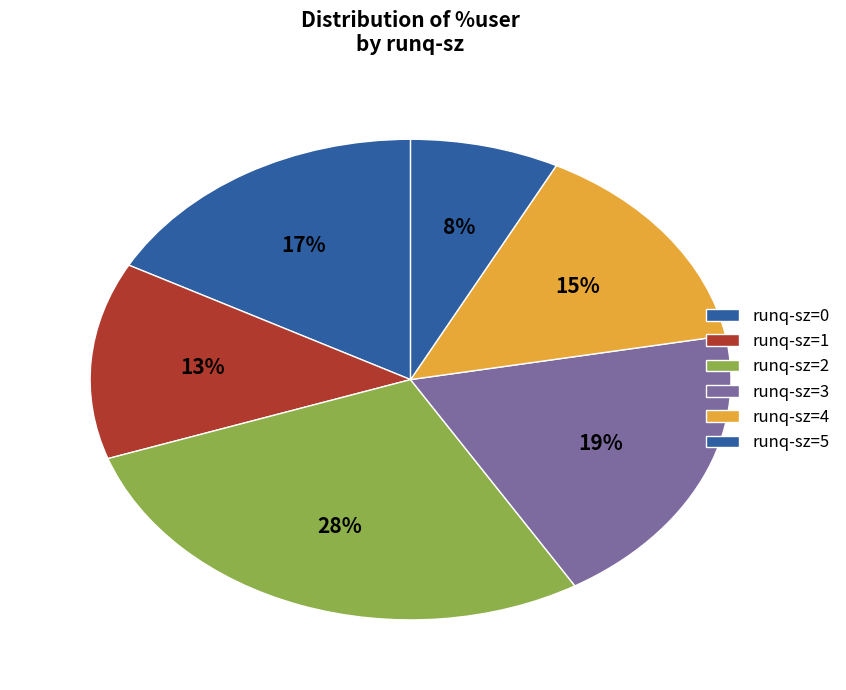

Count the number of slices in the pie.

6